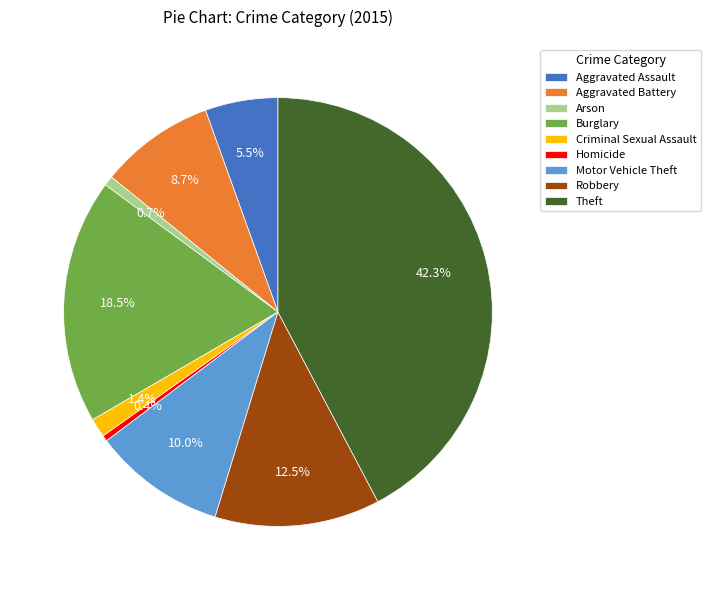

Which has a higher value, Burglary or Motor Vehicle Theft?

Burglary